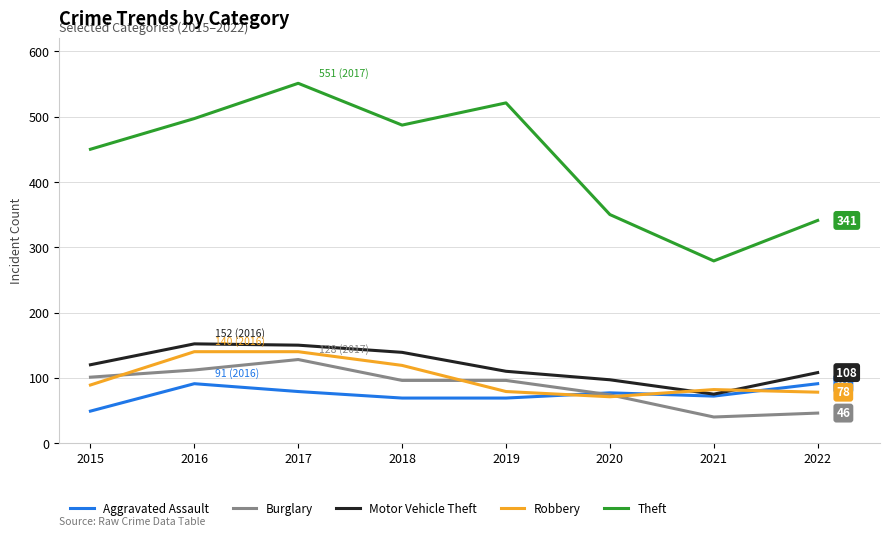

How many interior local peaks does the Theft series have?

2